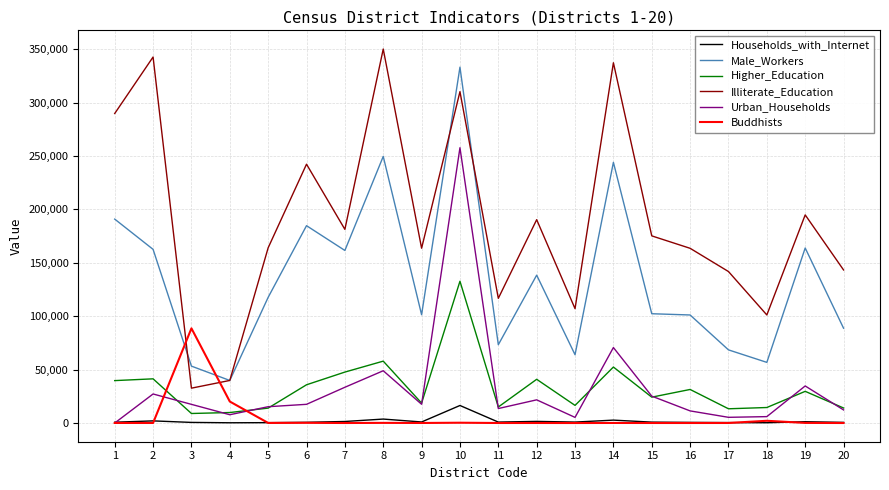

What is the difference between the Higher_Education values at 7 and 5?

33732